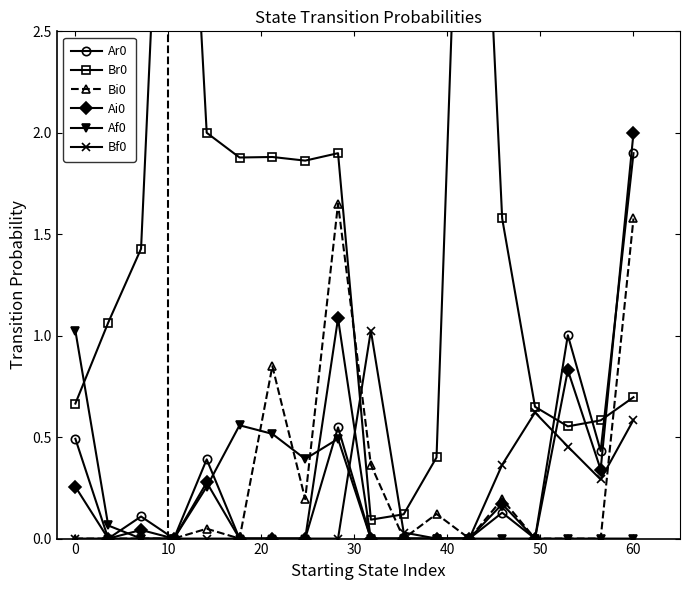

The Ai0 series shows 2.0 at 60. True or false?

True